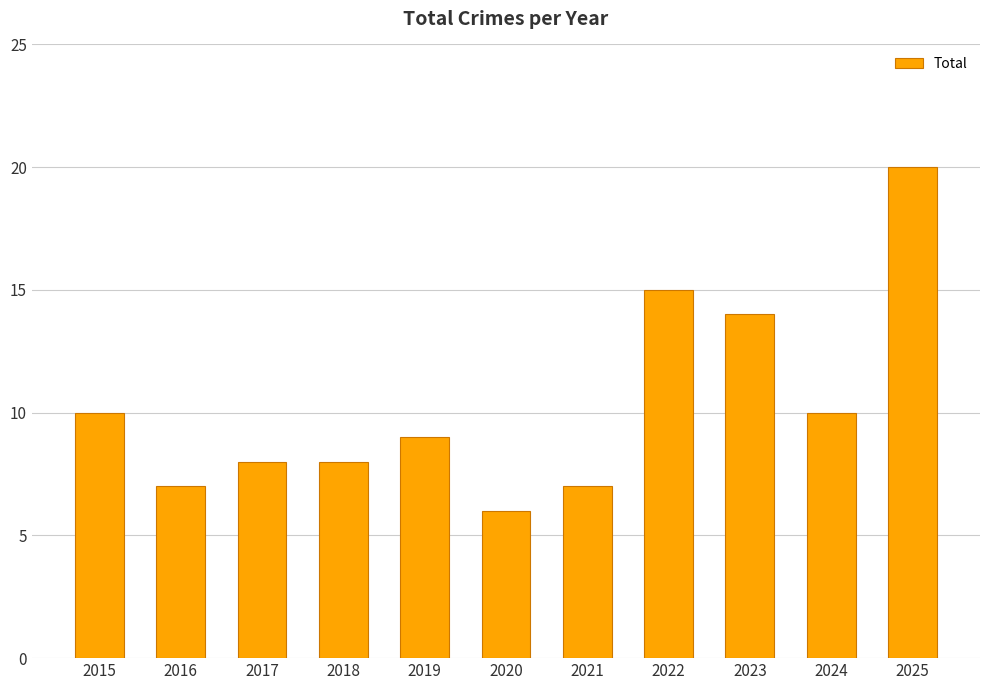

The value at 2021 is 1. True or false?

False